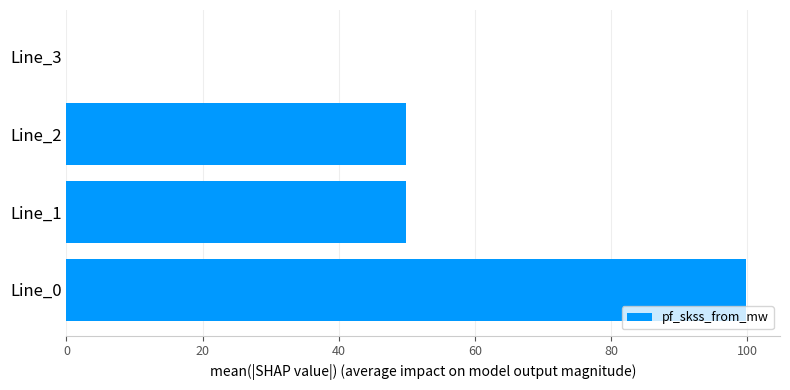

What is the ratio of the value at Line_2 to the value at Line_1?

1.0